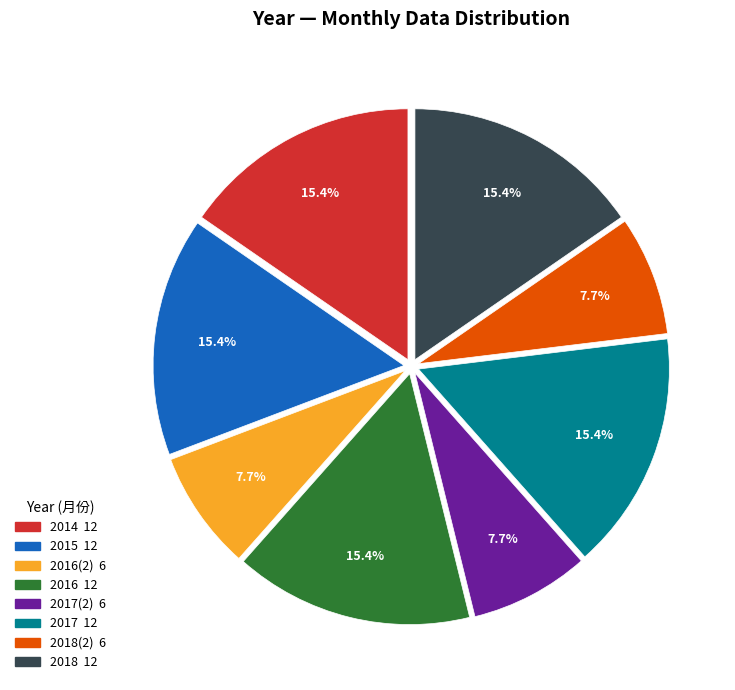

Does any single category account for the majority?

No